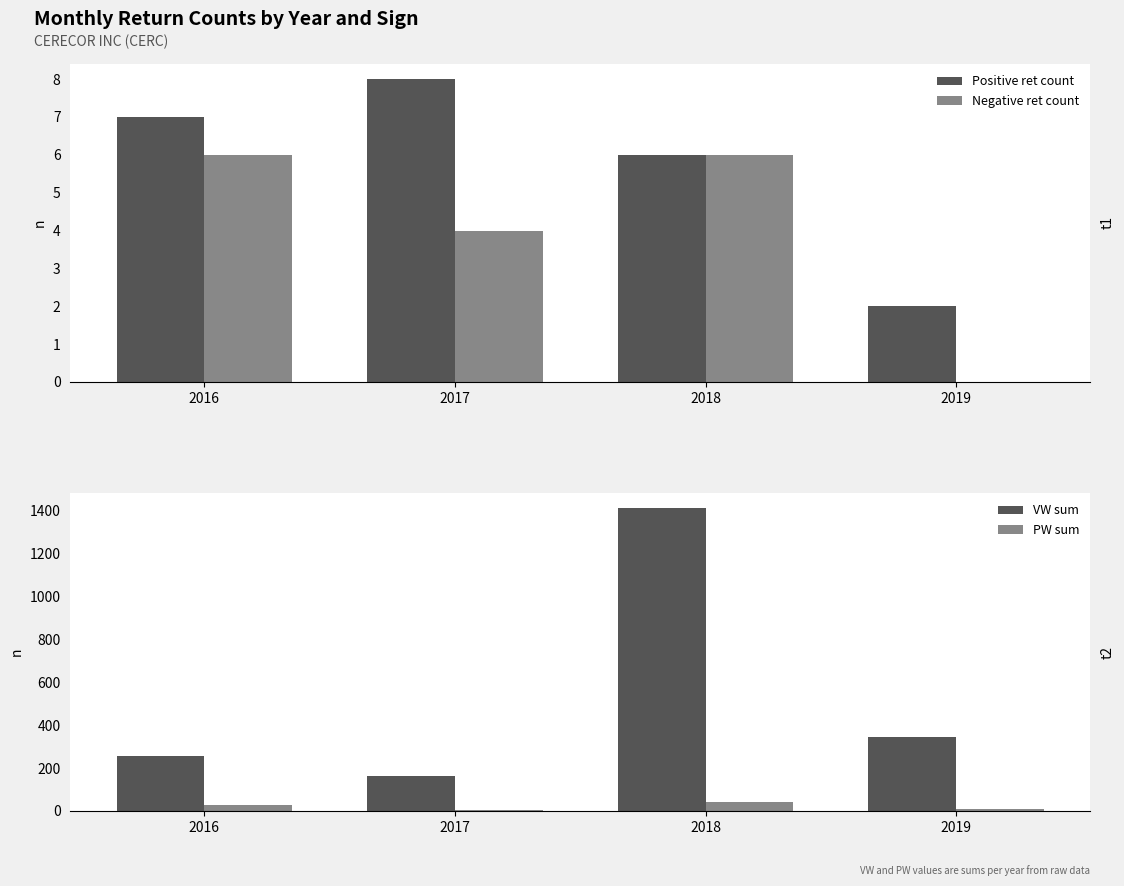

Read the Negative ret count value at 2017.

4.0